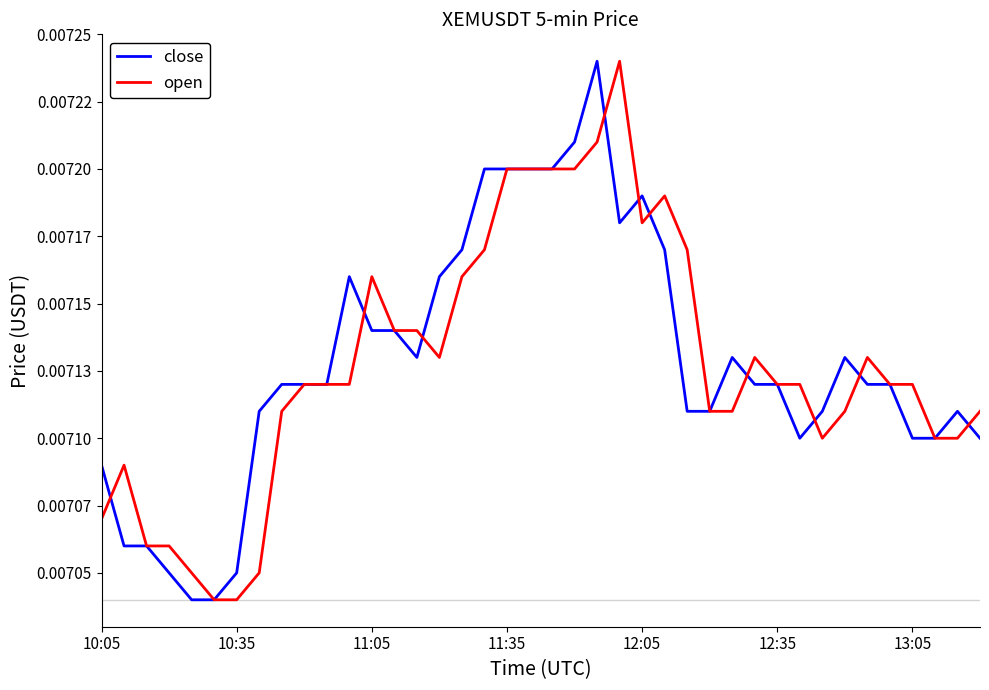

Does the chart display data point markers on the line(s)?

No